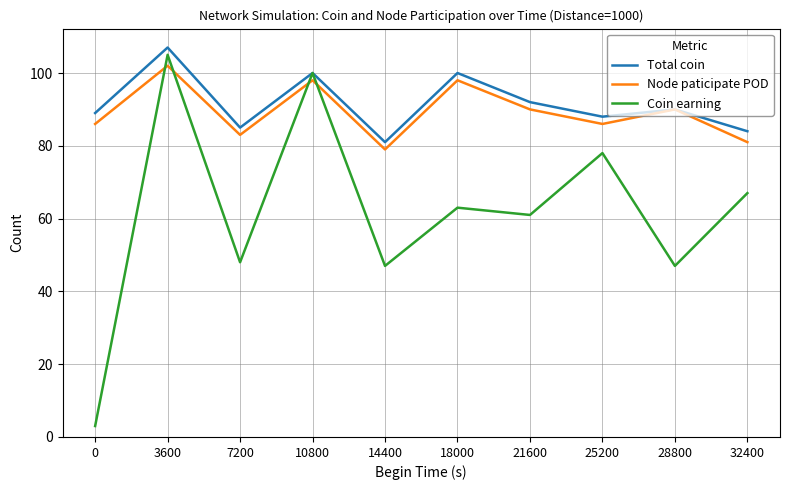

Does the chart have visible grid lines?

Yes